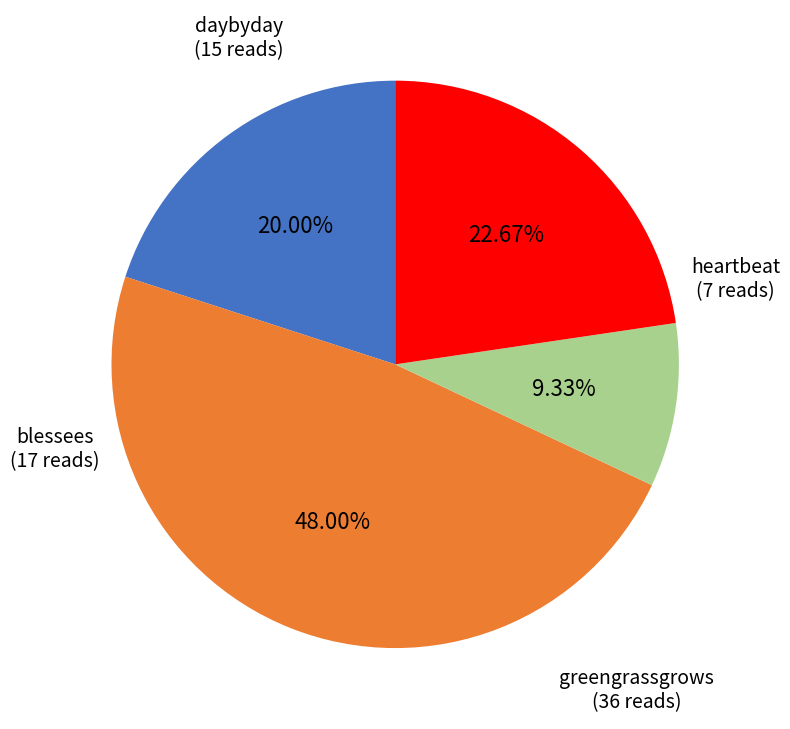

Does daybyday represent more than half of the total?

No